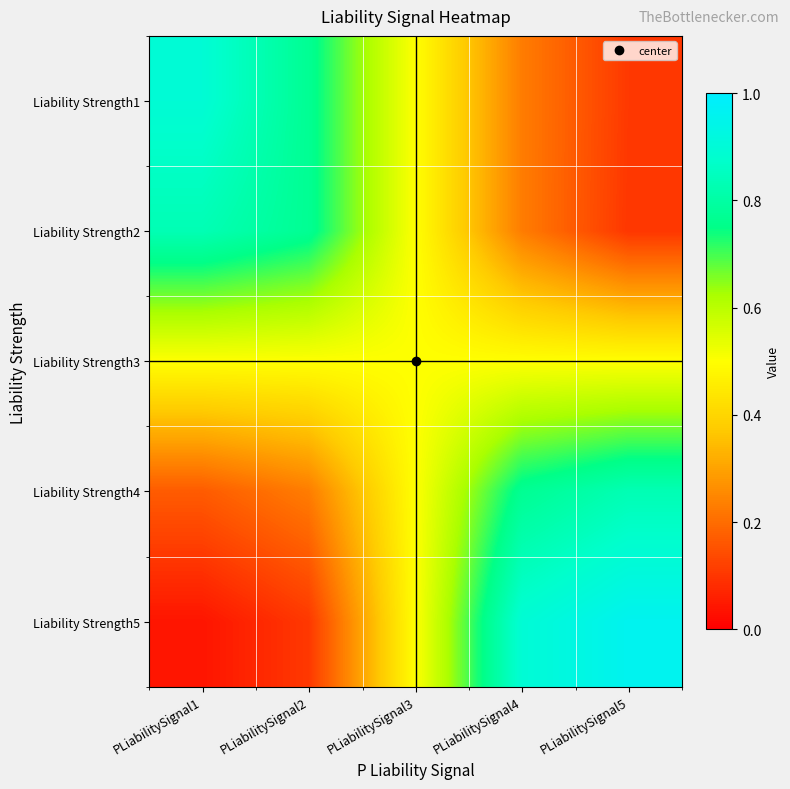

Count the number of data series in this chart.

5